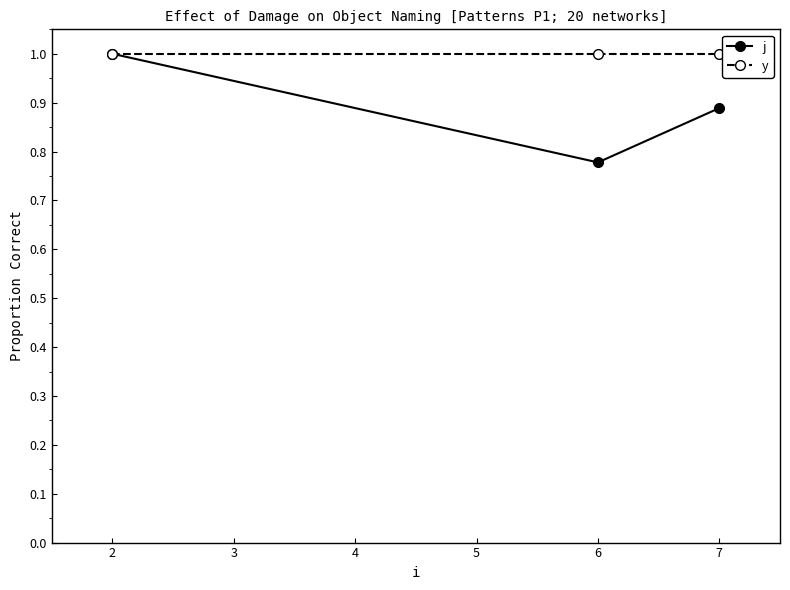

Does the chart have visible grid lines?

No